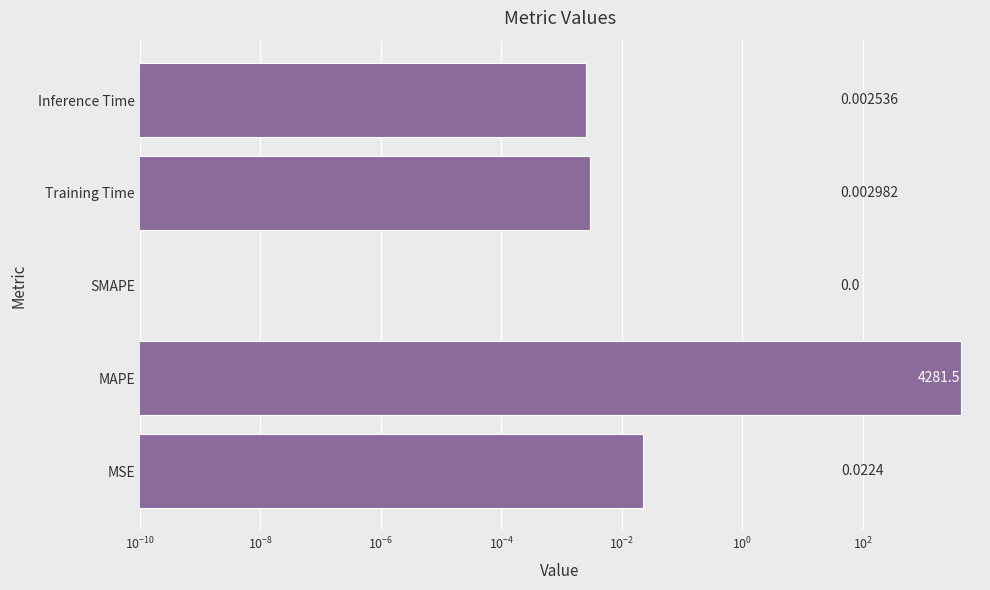

The value at Inference Time is 0.0. True or false?

True